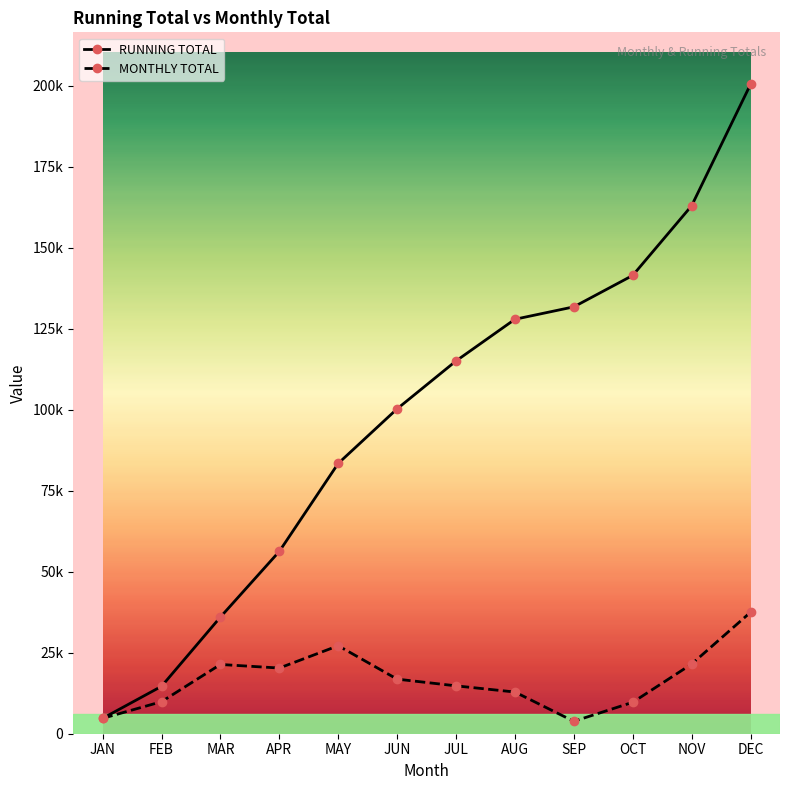

Is the value of MONTHLY TOTAL at MAY greater than the value of RUNNING TOTAL at AUG?

No